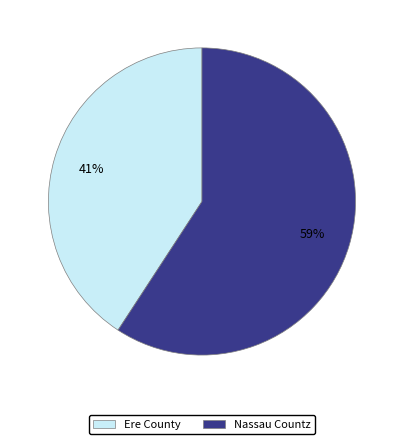

What is the ratio of the value at Ere County to the value at Nassau Countz?

0.7